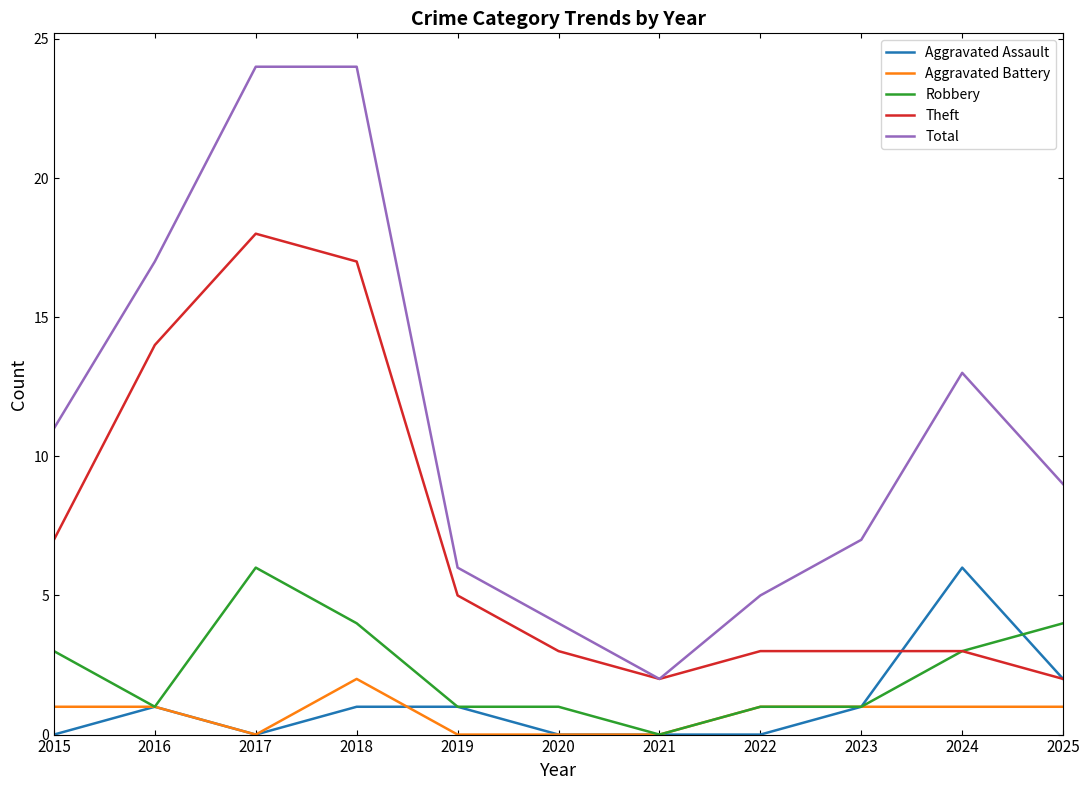

Is it true that Aggravated Assault equals -4 at 2020?

False